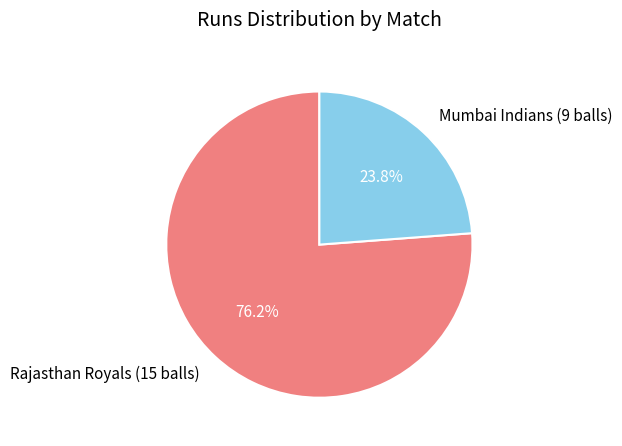

Which has a higher value, Mumbai Indians (9 balls) or Rajasthan Royals (15 balls)?

Rajasthan Royals (15 balls)